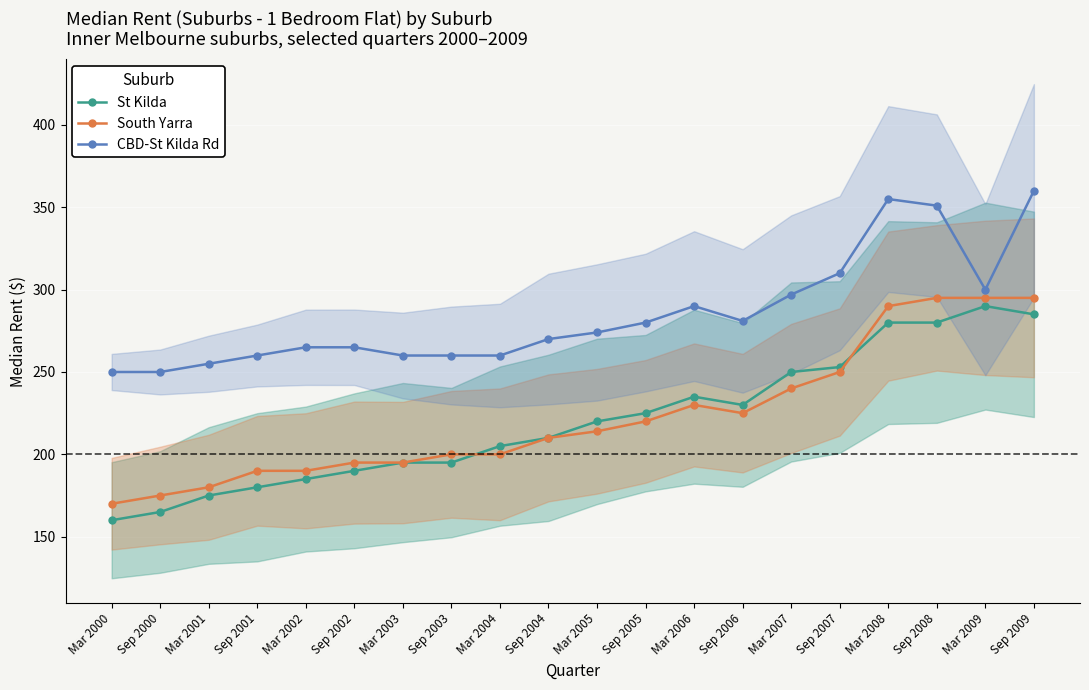

What is the value of the South Yarra point at the 18th from the left?

295